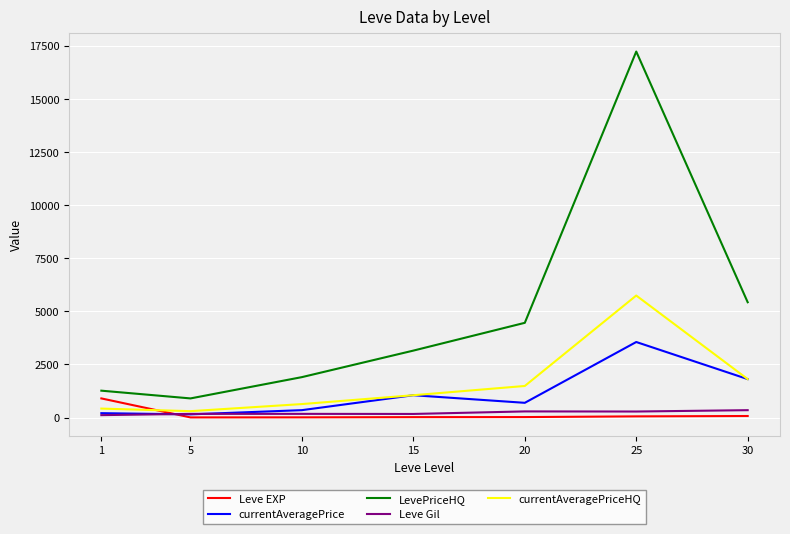

What is the difference between the LevePriceHQ values at 15 and 25?

14072.0